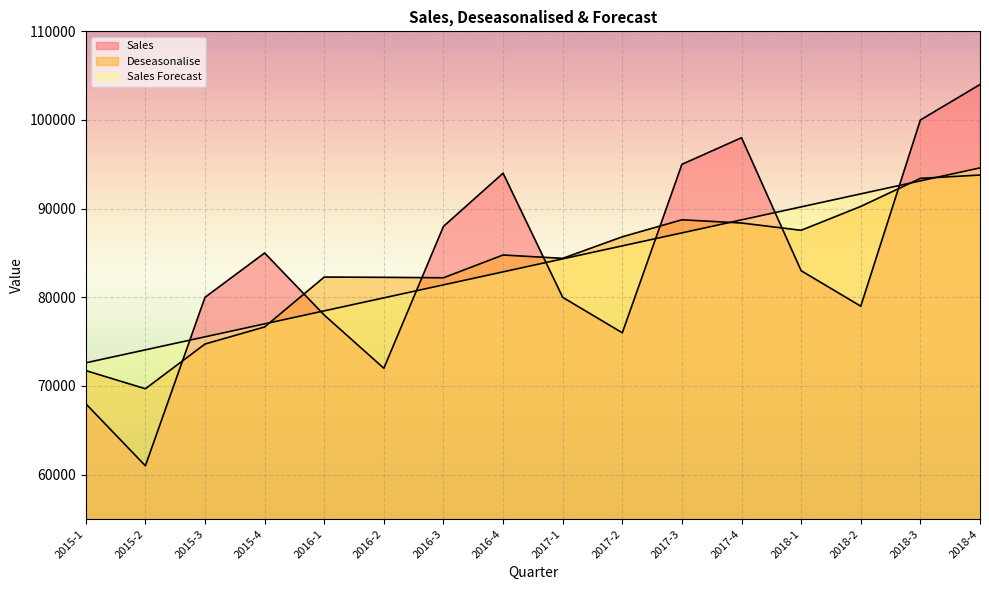

What position from the left is 2017-3?

11